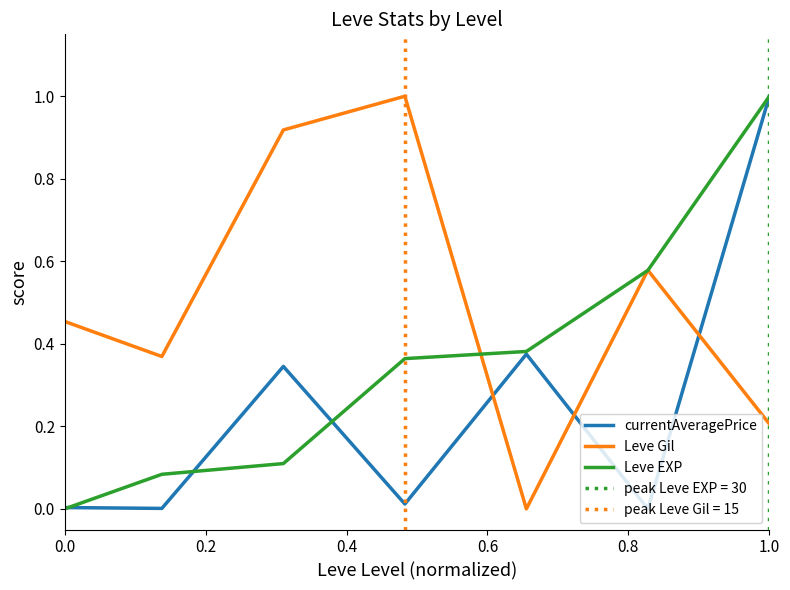

Is it true that currentAveragePrice equals 0.0 at 0.0?

True